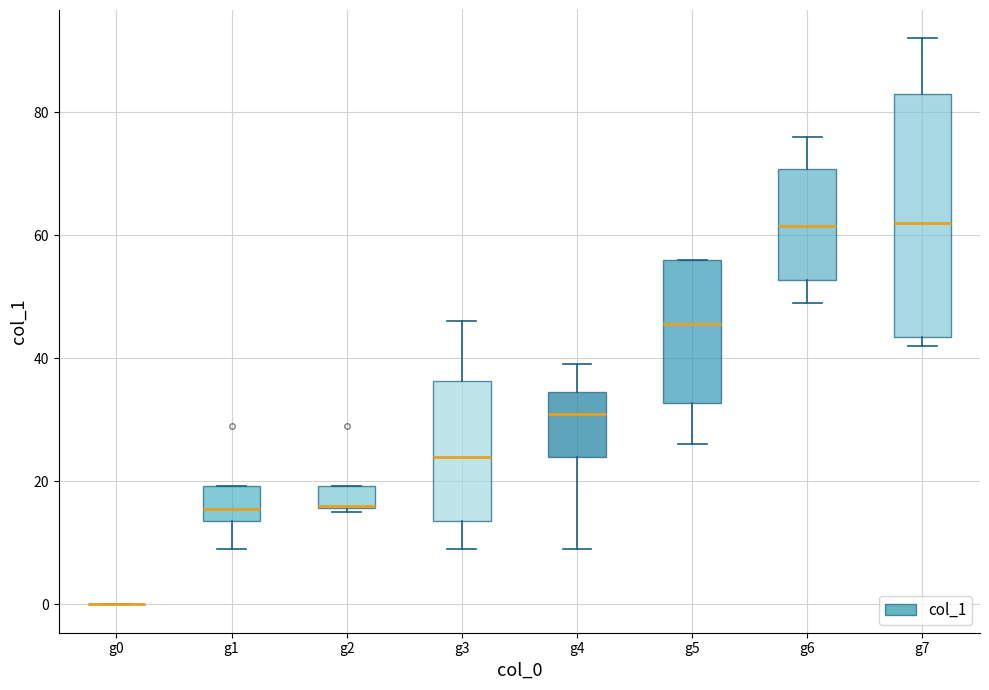

Reading left to right, read every box against the y-axis: the position of its median line, the range the box covers, and the ends of its whiskers. The values are not printed on the chart, so give them approximately, as read against the axis.

g0: box collapsed to a line at 0, whiskers 0 to 0
g1: median 16, box 14 to 20, whiskers 10 to 20
g2: median 16 (drawn on the box's lower edge), box 16 to 20, whiskers 16 (just below the box's lower edge) to 20
g3: median 24, box 14 to 36, whiskers 10 to 46
g4: median 32, box 24 to 34, whiskers 10 to 40
g5: median 46, box 32 to 56, whiskers 26 to 56
g6: median 62, box 52 to 70, whiskers 50 to 76
g7: median 62, box 44 to 84, whiskers 42 to 92